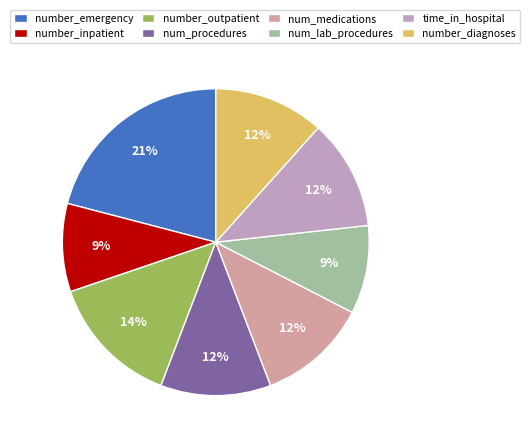

Does num_procedures account for over 50% of the chart?

No